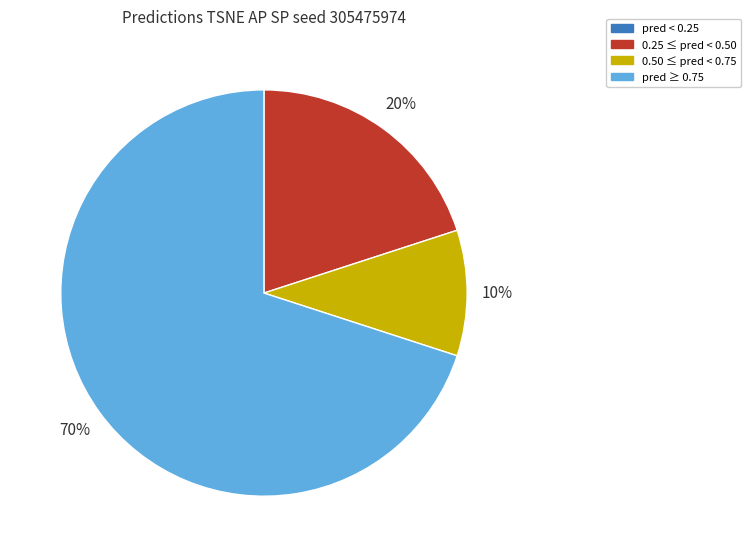

To the nearest percent, what percentage of the pie is 0.50 ≤ pred < 0.75?

10%